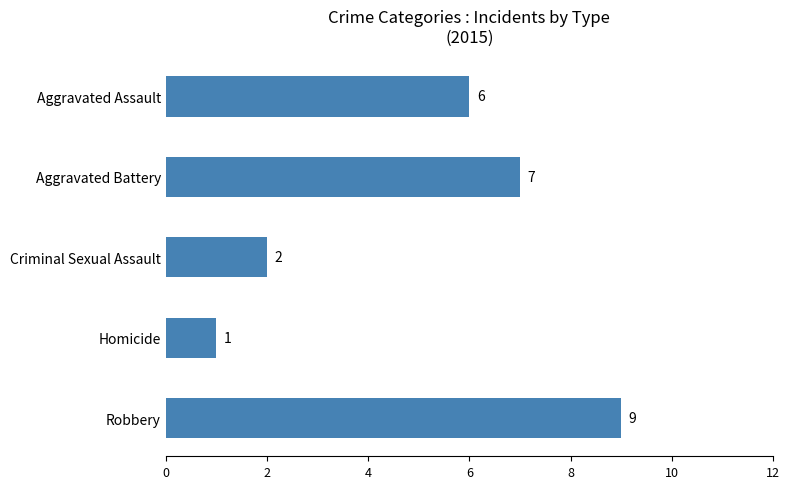

Reading top to bottom, extract all data points from this chart.

Aggravated Assault=6	Aggravated Battery=7	Criminal Sexual Assault=2	Homicide=1	Robbery=9